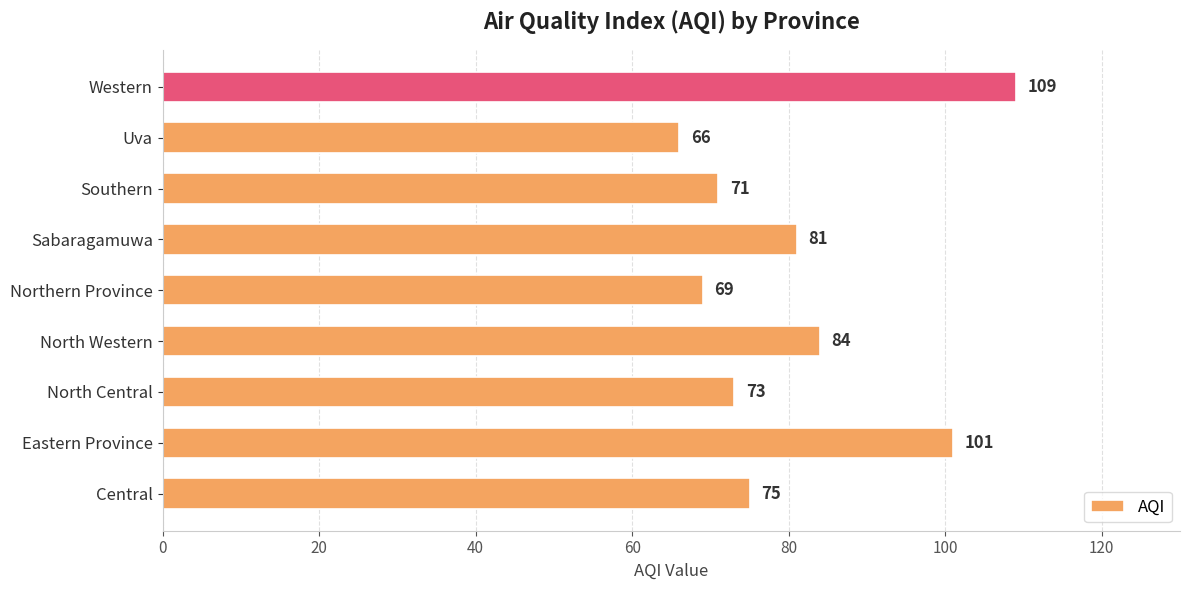

Reading bottom to top, list all the values displayed in this chart.

75	101	73	84	69	81	71	66	109